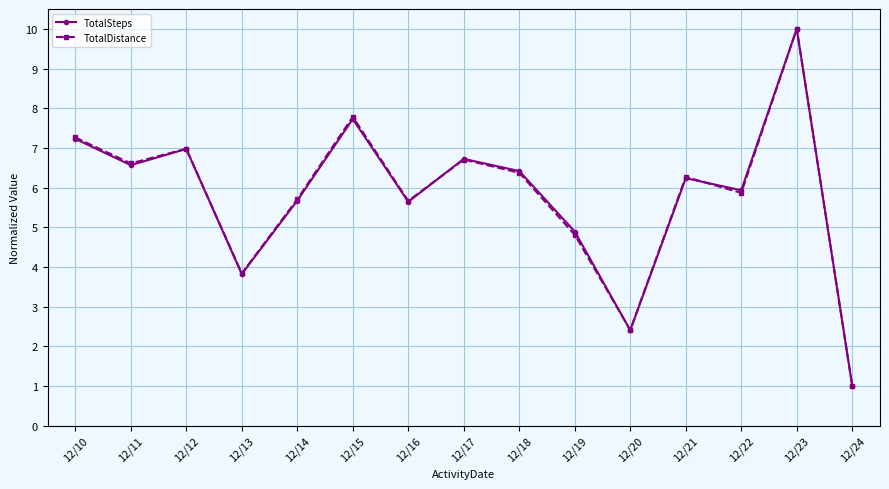

How many lines are shown in the chart?

2